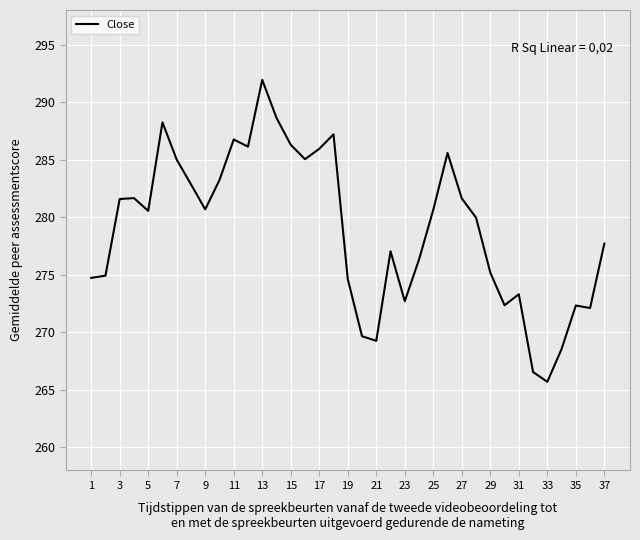

What is the maximum value shown in the chart?

291.9